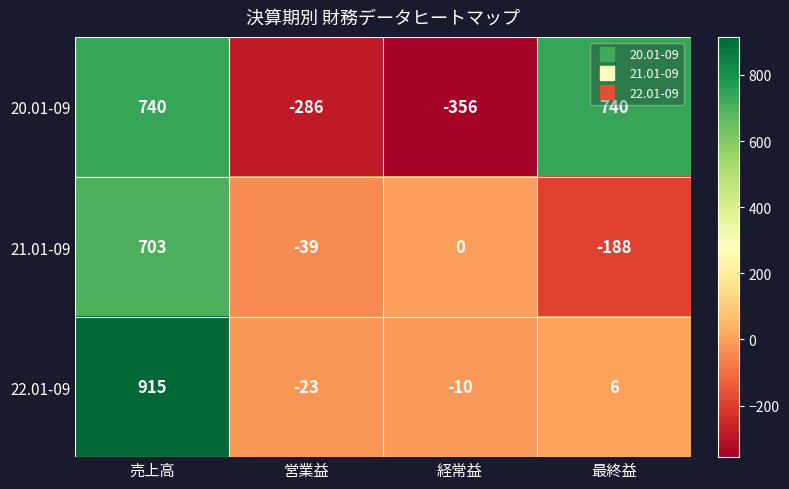

What is the greatest value displayed?

915